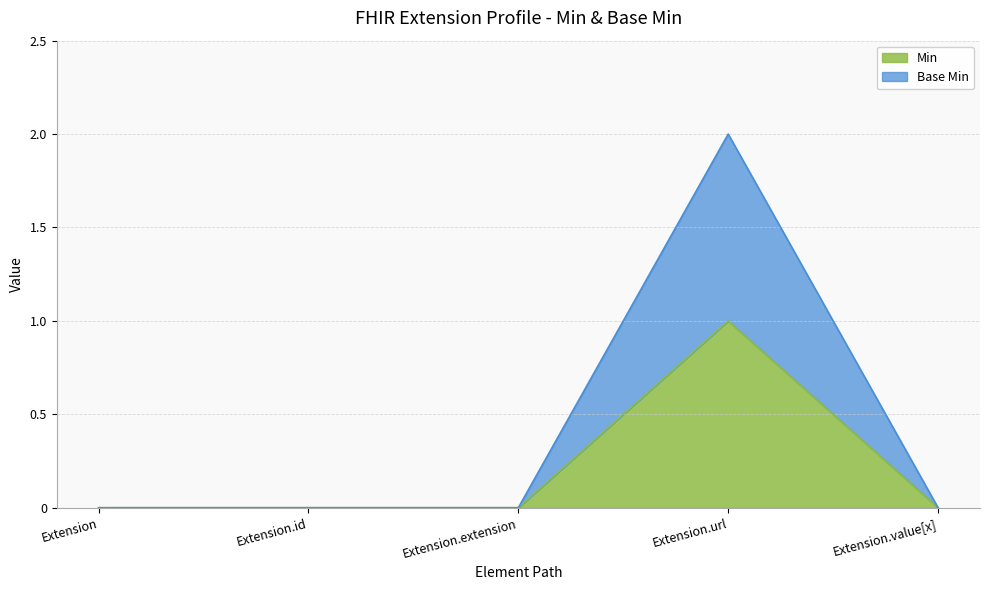

The Base Min series shows 1 at Extension.extension. True or false?

False